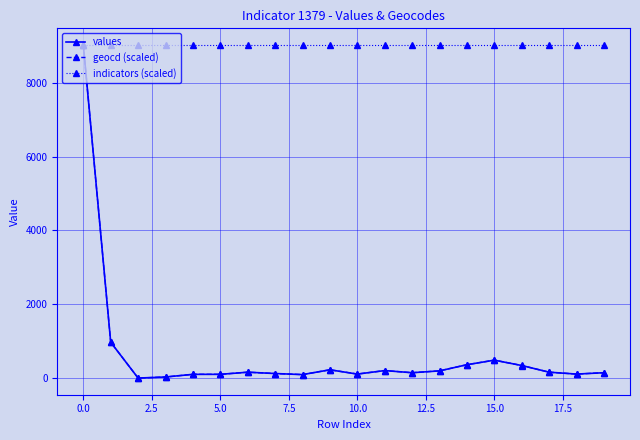

What is the value of the geocd (scaled) point at the 16th from the left?

485.8